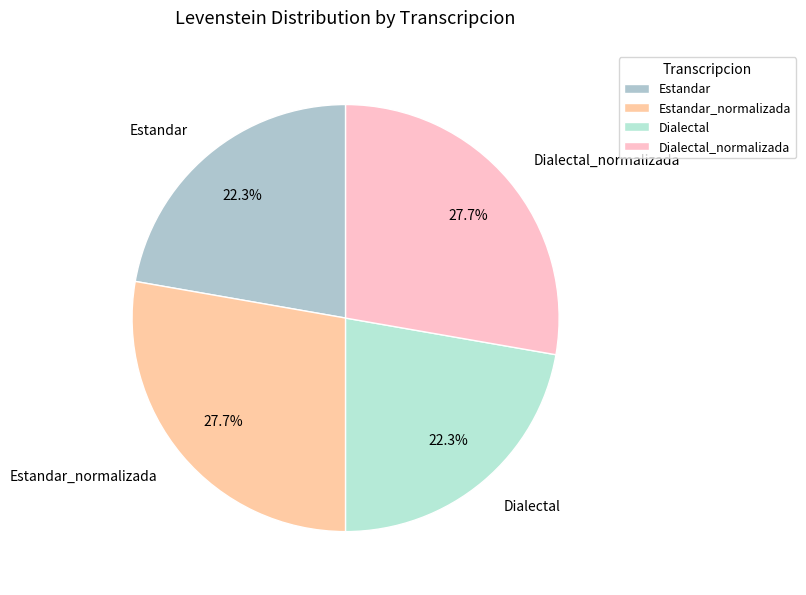

Between Dialectal_normalizada and Estandar, which is larger?

Dialectal_normalizada